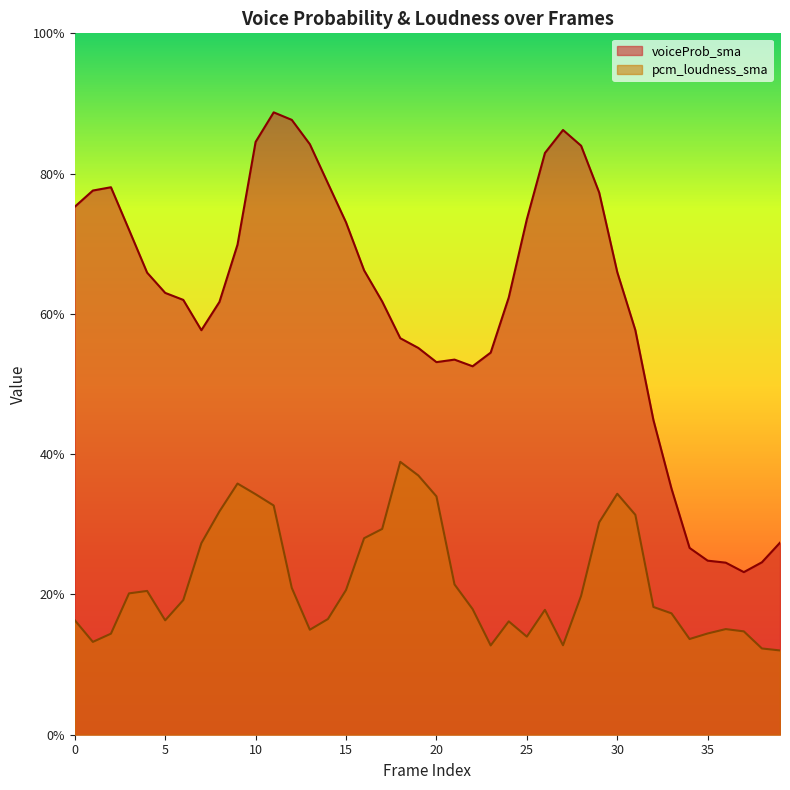

True or false: pcm_loudness_sma has a value of 0.1 at 36.

False